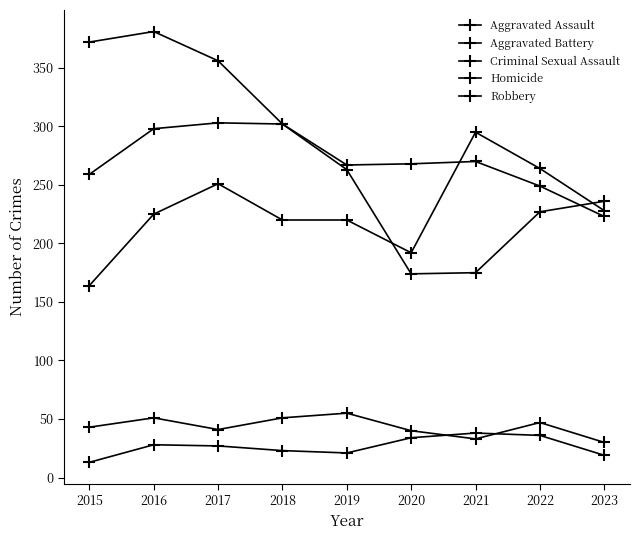

Which category has the highest value across all series?

2016